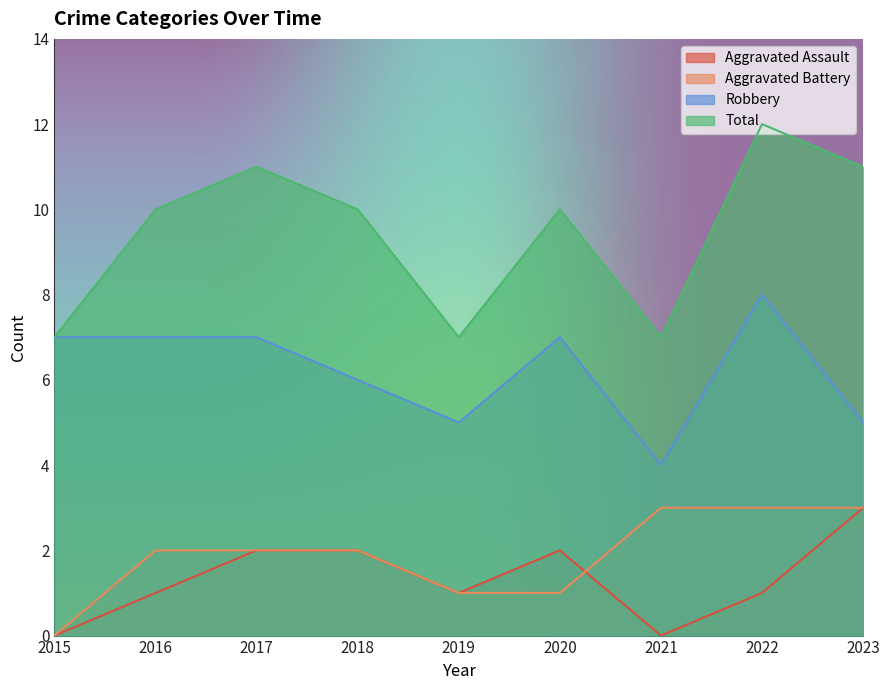

How many data points in Aggravated Battery are above 2?

3